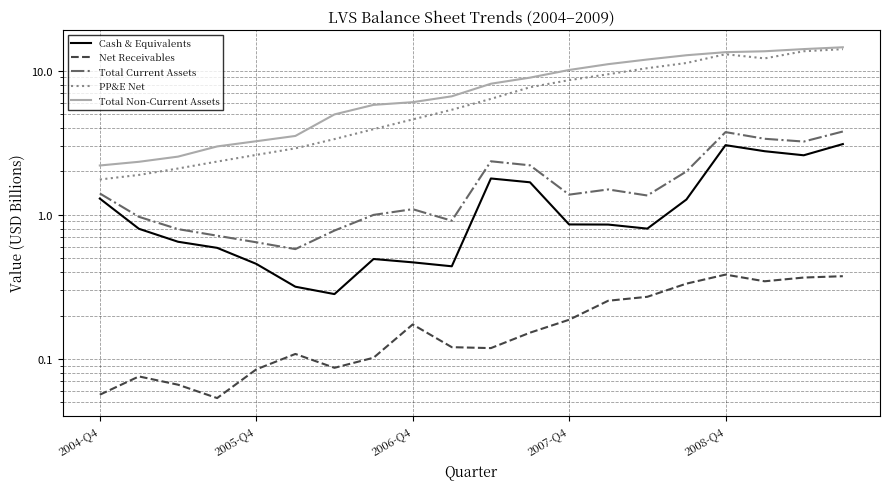

True or false: Cash & Equivalents and Total Non-Current Assets cross at least once.

False